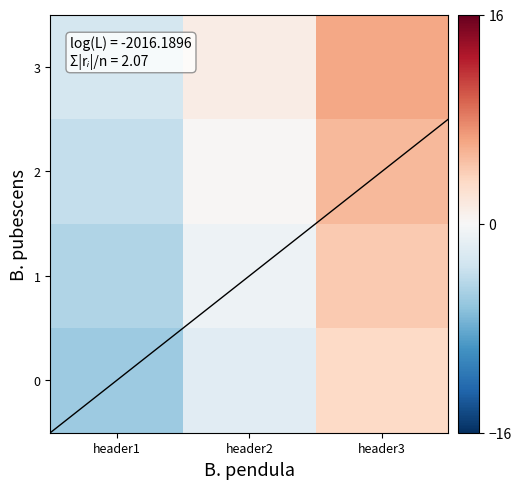

The 3 series shows 6.2 at header3. True or false?

True